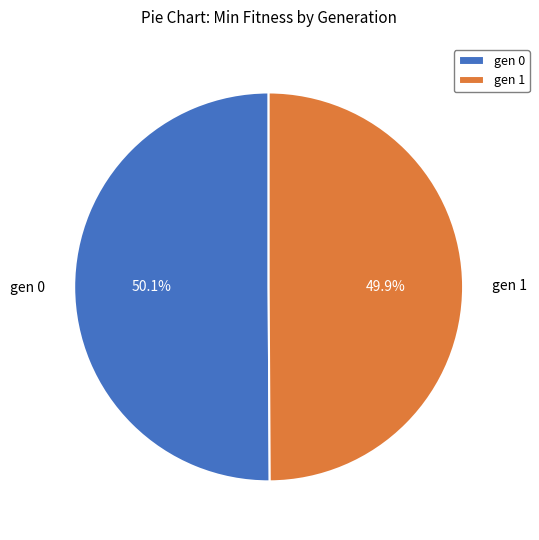

What percentage is NOT represented by gen 1?

50.1%